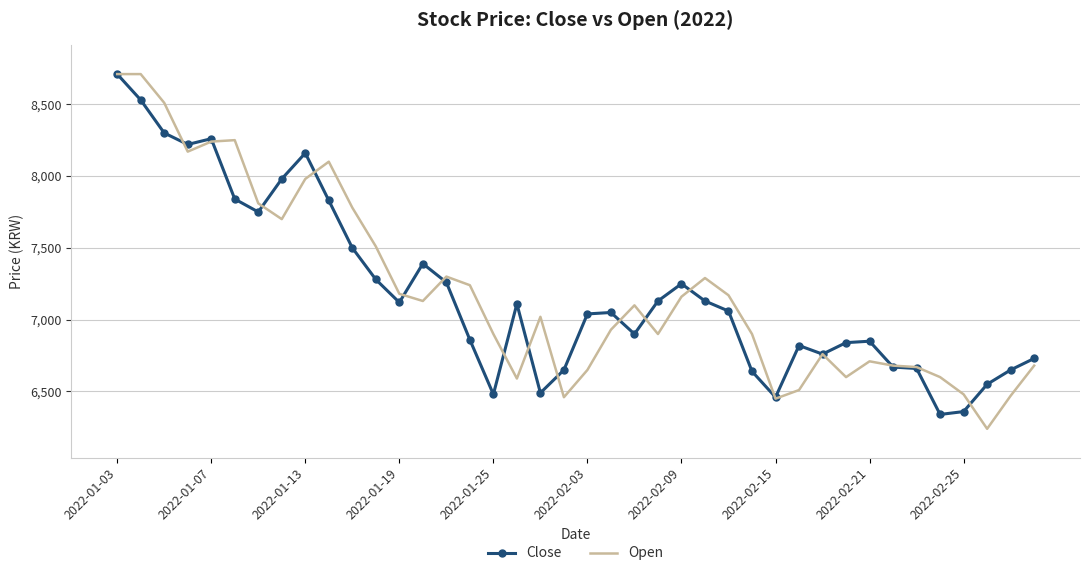

What is the greatest value displayed?

8710